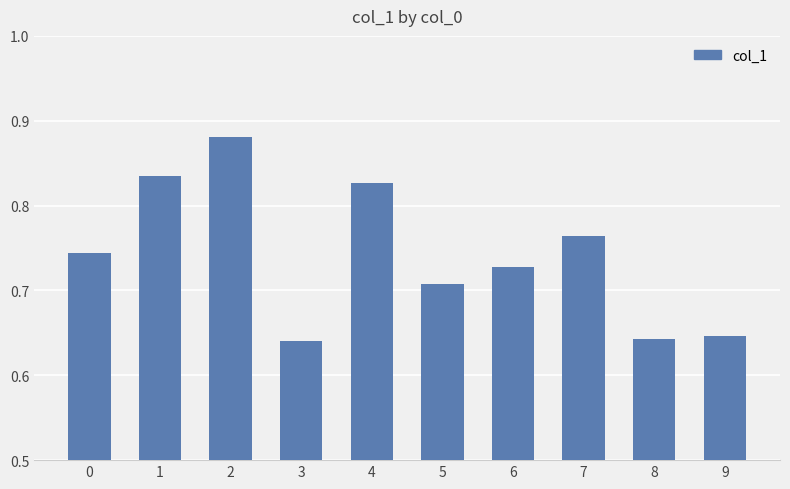

How many values are between 0 and 1?

10